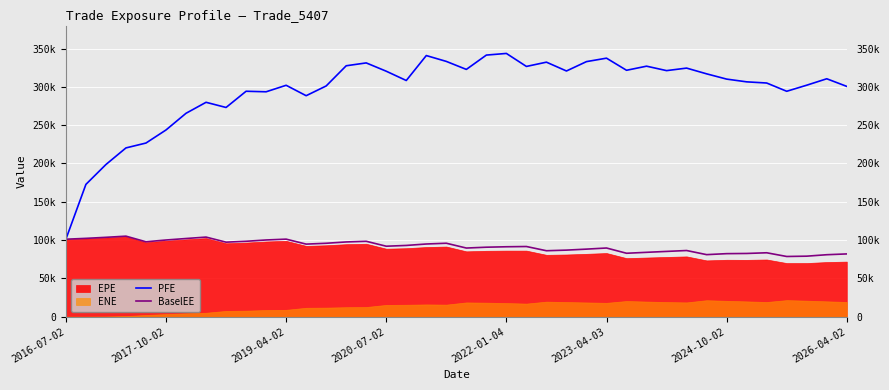

What position from the right is 2019-04-02?

29